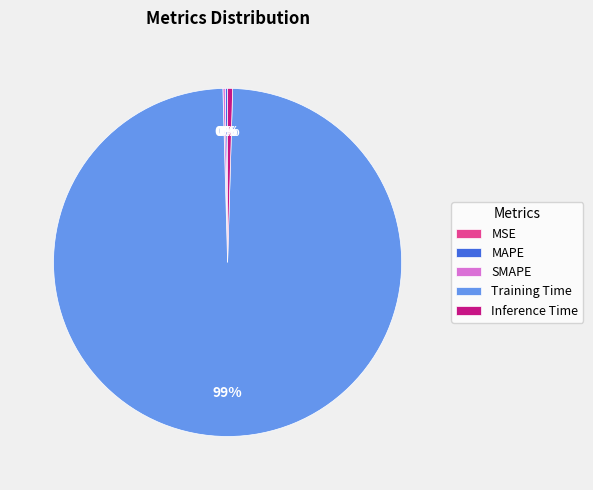

Is there a majority slice in this chart?

Yes